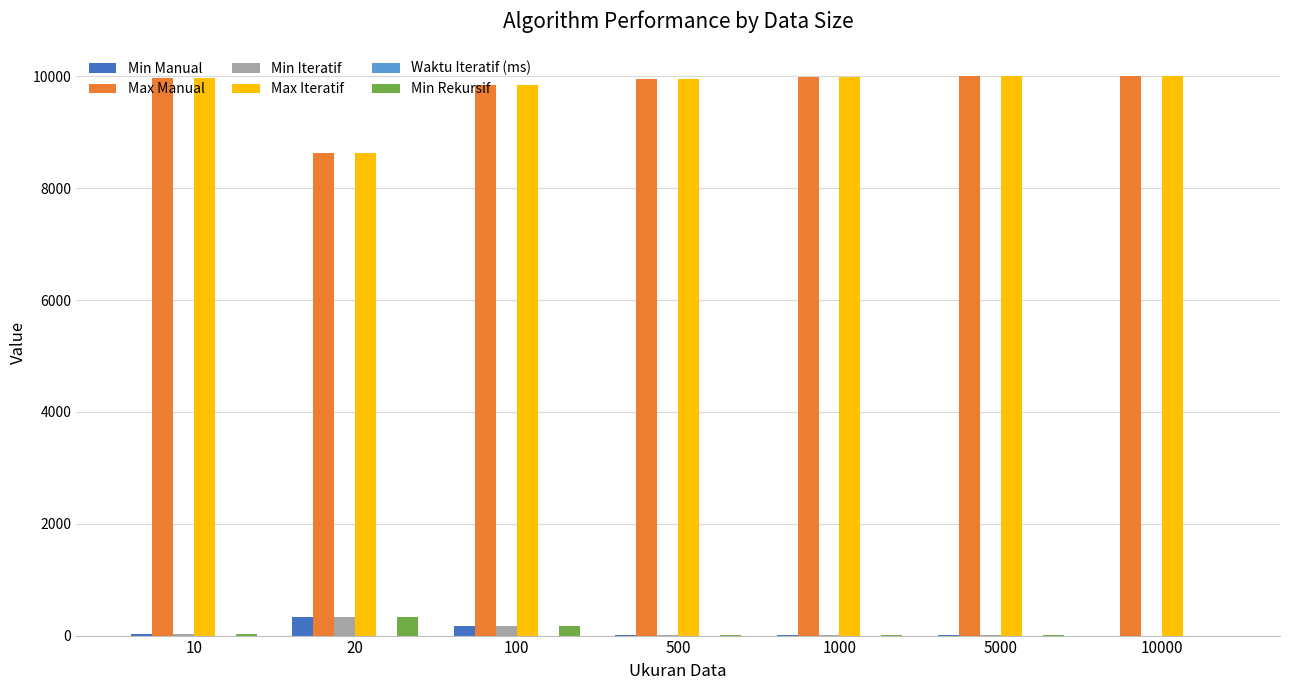

How many series are shown in this chart?

6